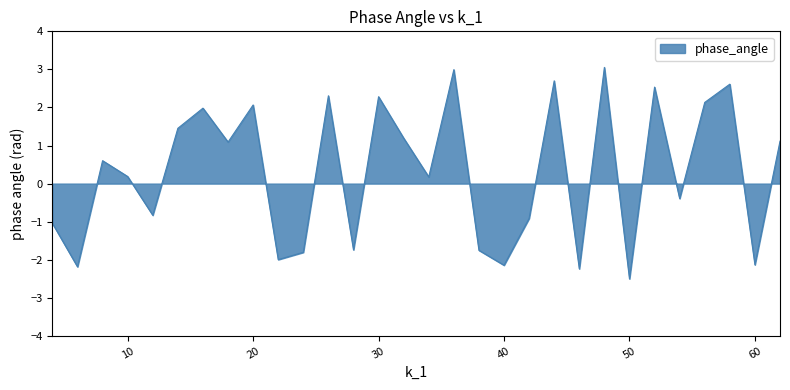

What is the minimum value shown in the chart?

-2.5